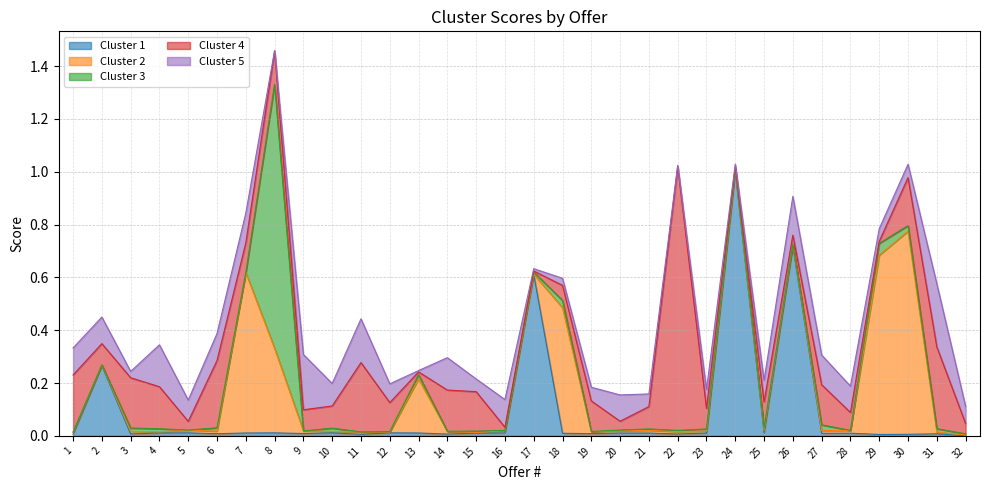

What is the total value across all series at 4?

0.3